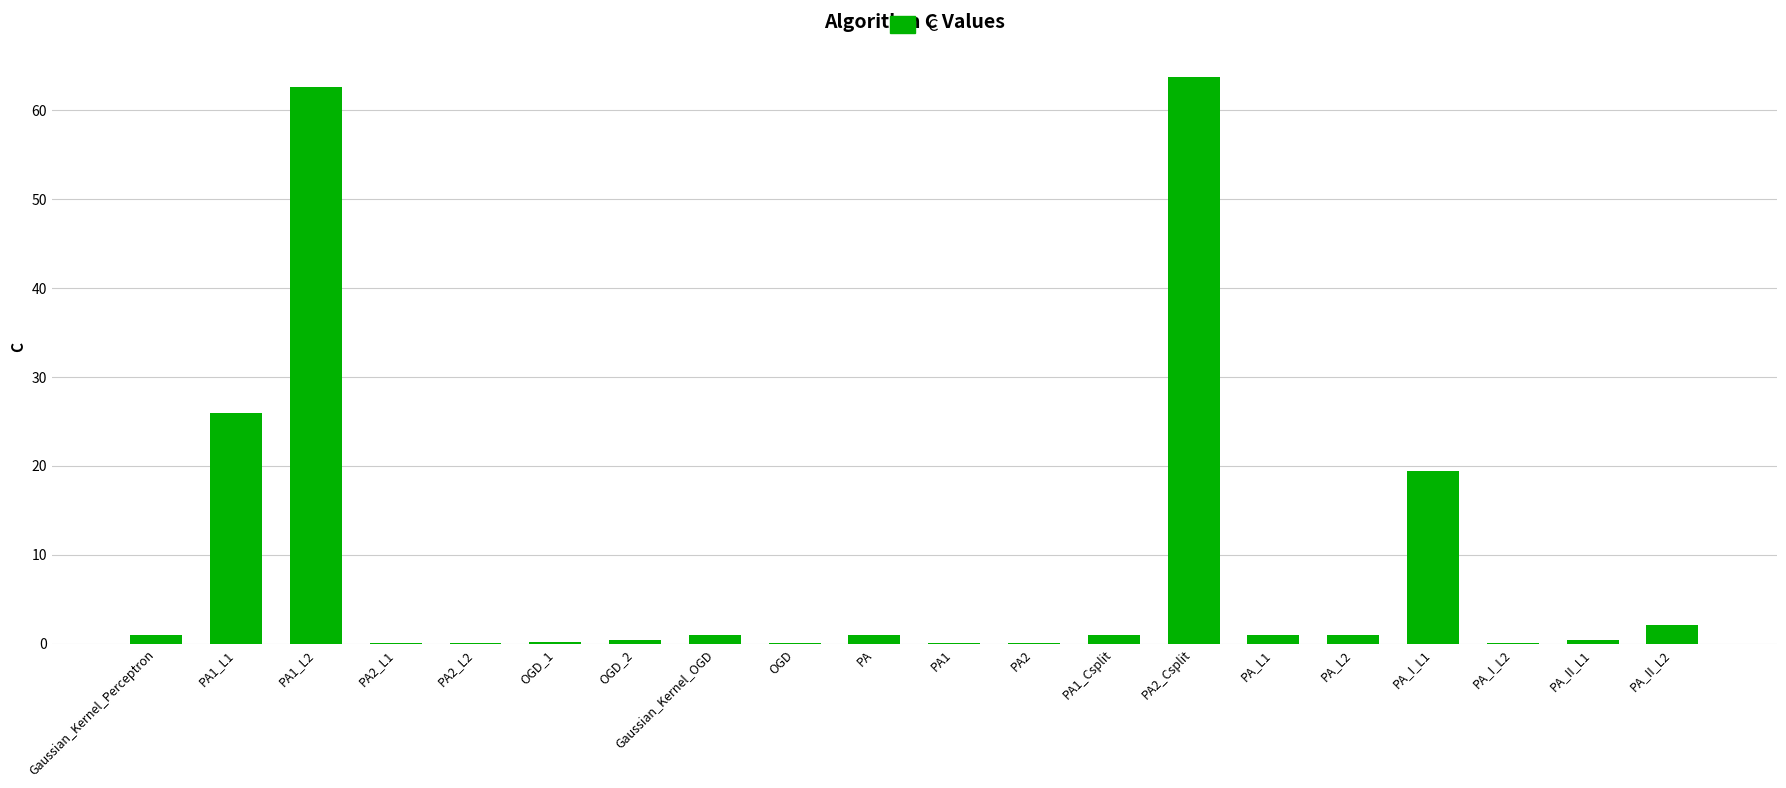

What is the maximum value shown in the chart?

63.7